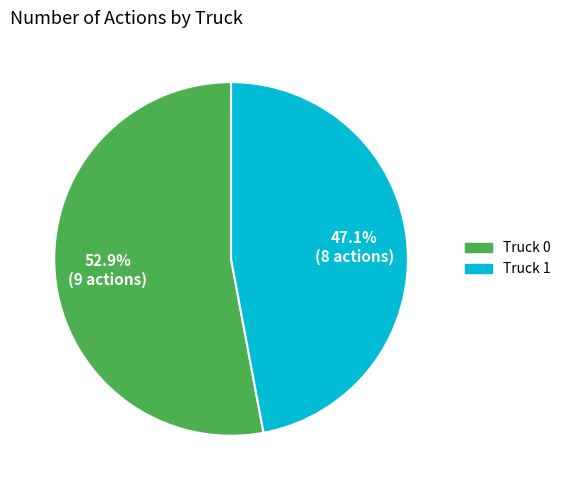

The Truck 0 slice represents 53% of the pie. True or false?

True